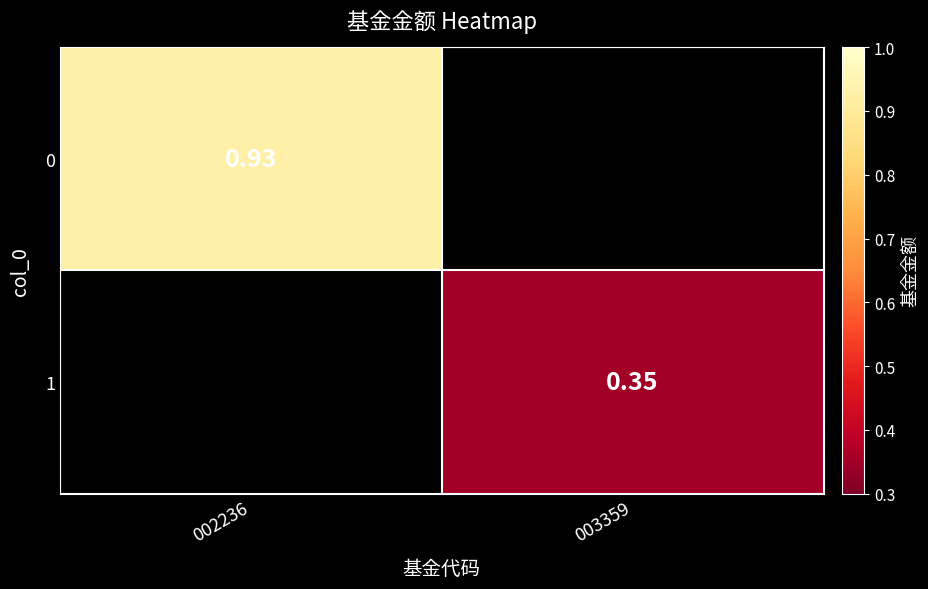

Count the number of data series in this chart.

2